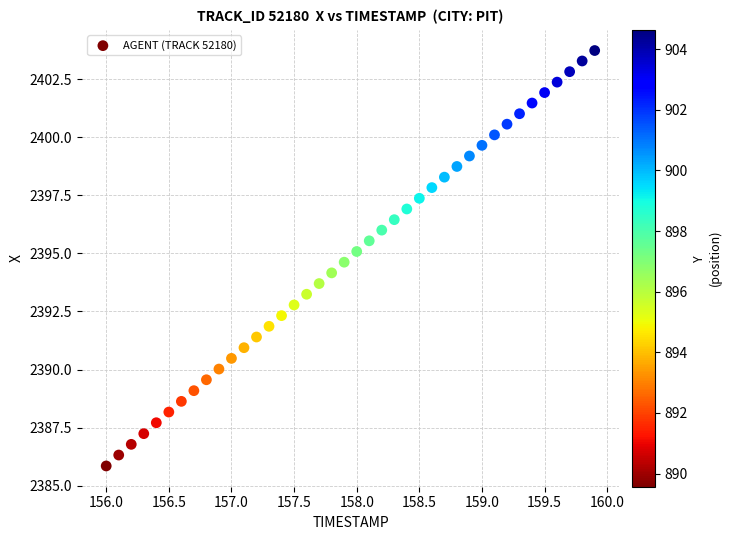

What is the range of X values (max minus min)?

3.9